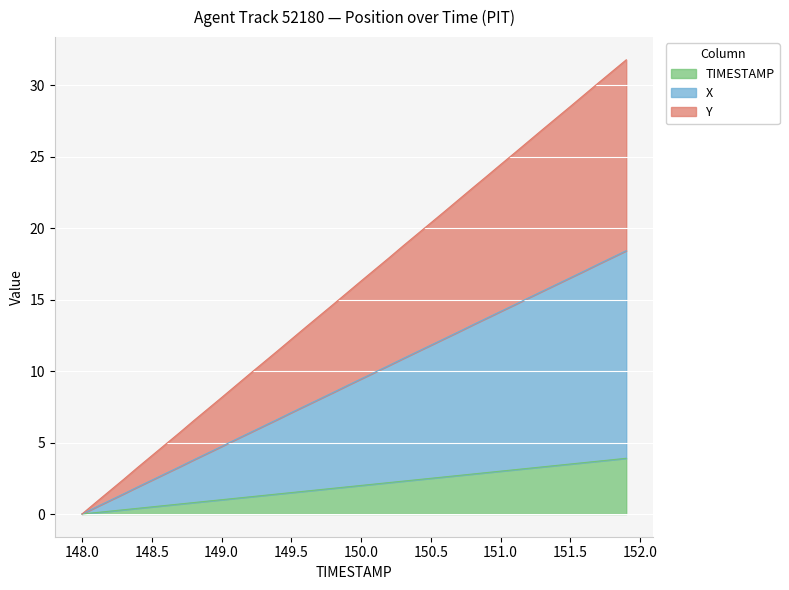

True or false: TIMESTAMP has more than 0 points higher than both neighbors.

False